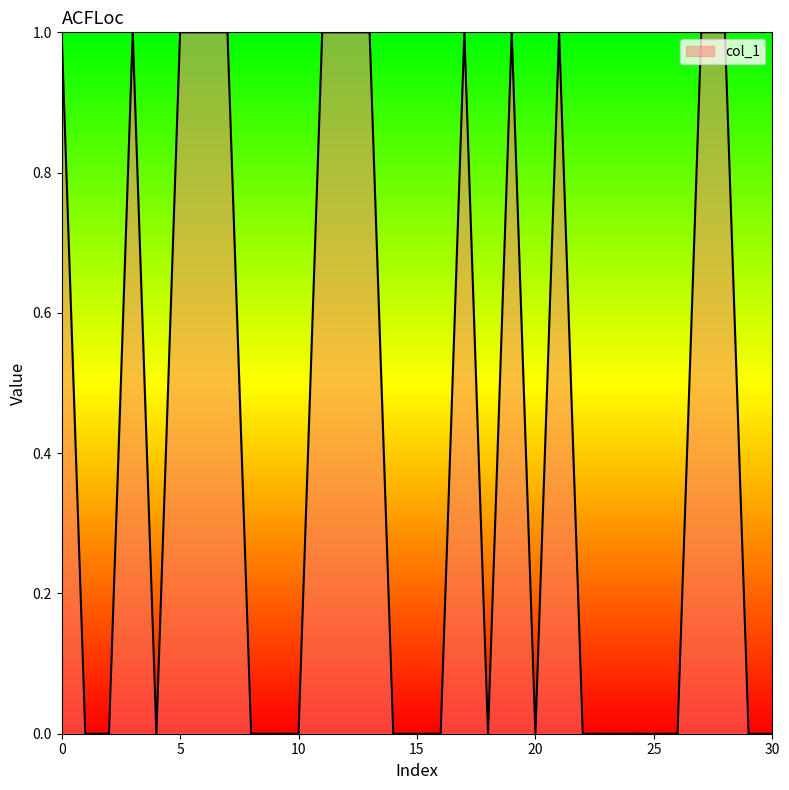

How many lines are shown in the chart?

1